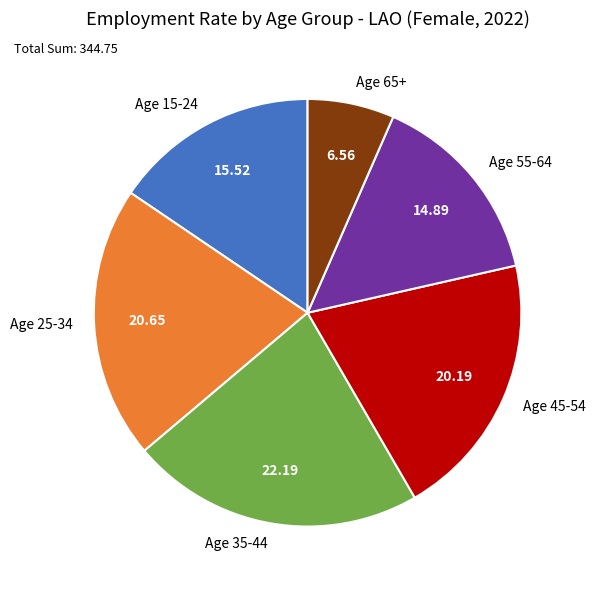

Do Age 25-34 and Age 55-64 together represent more than half of the pie?

No